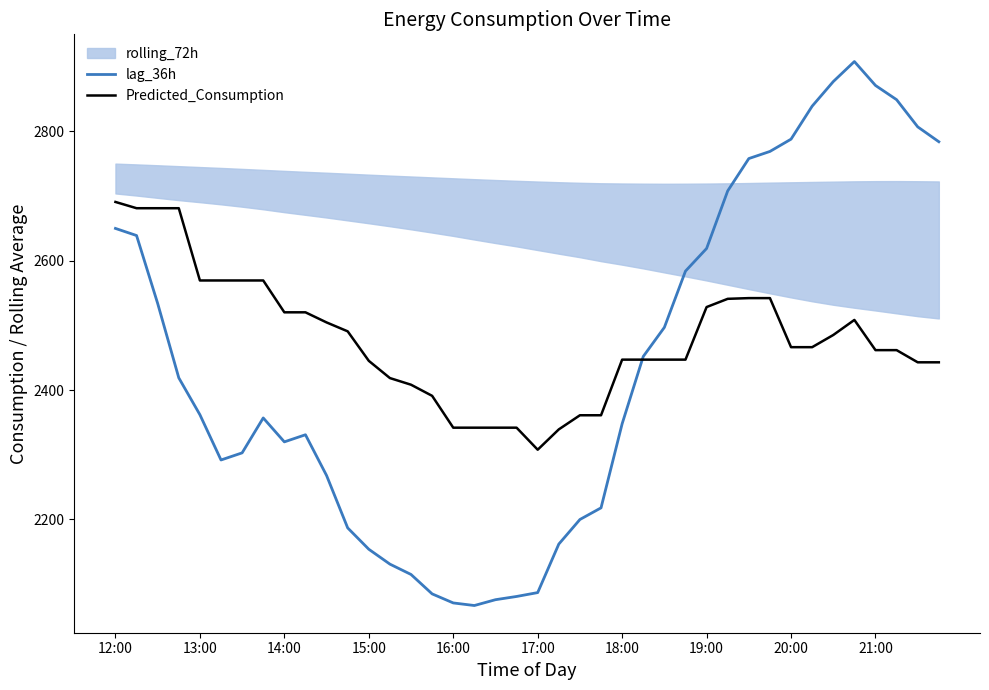

At which label does Predicted_Consumption reach its minimum?

17:00